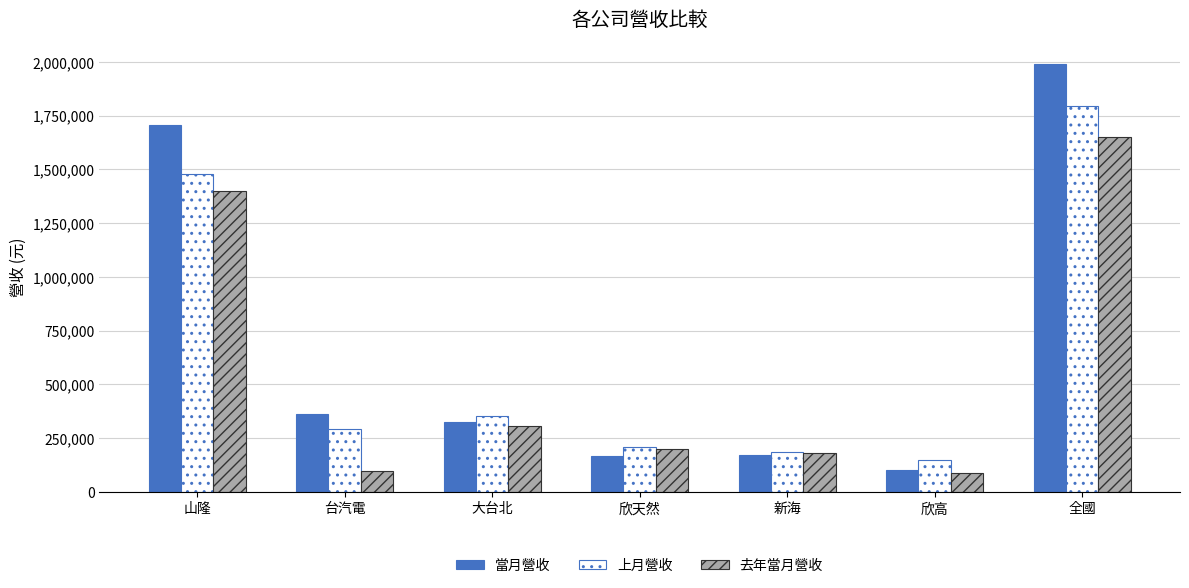

Does the chart contain stacked bars?

No